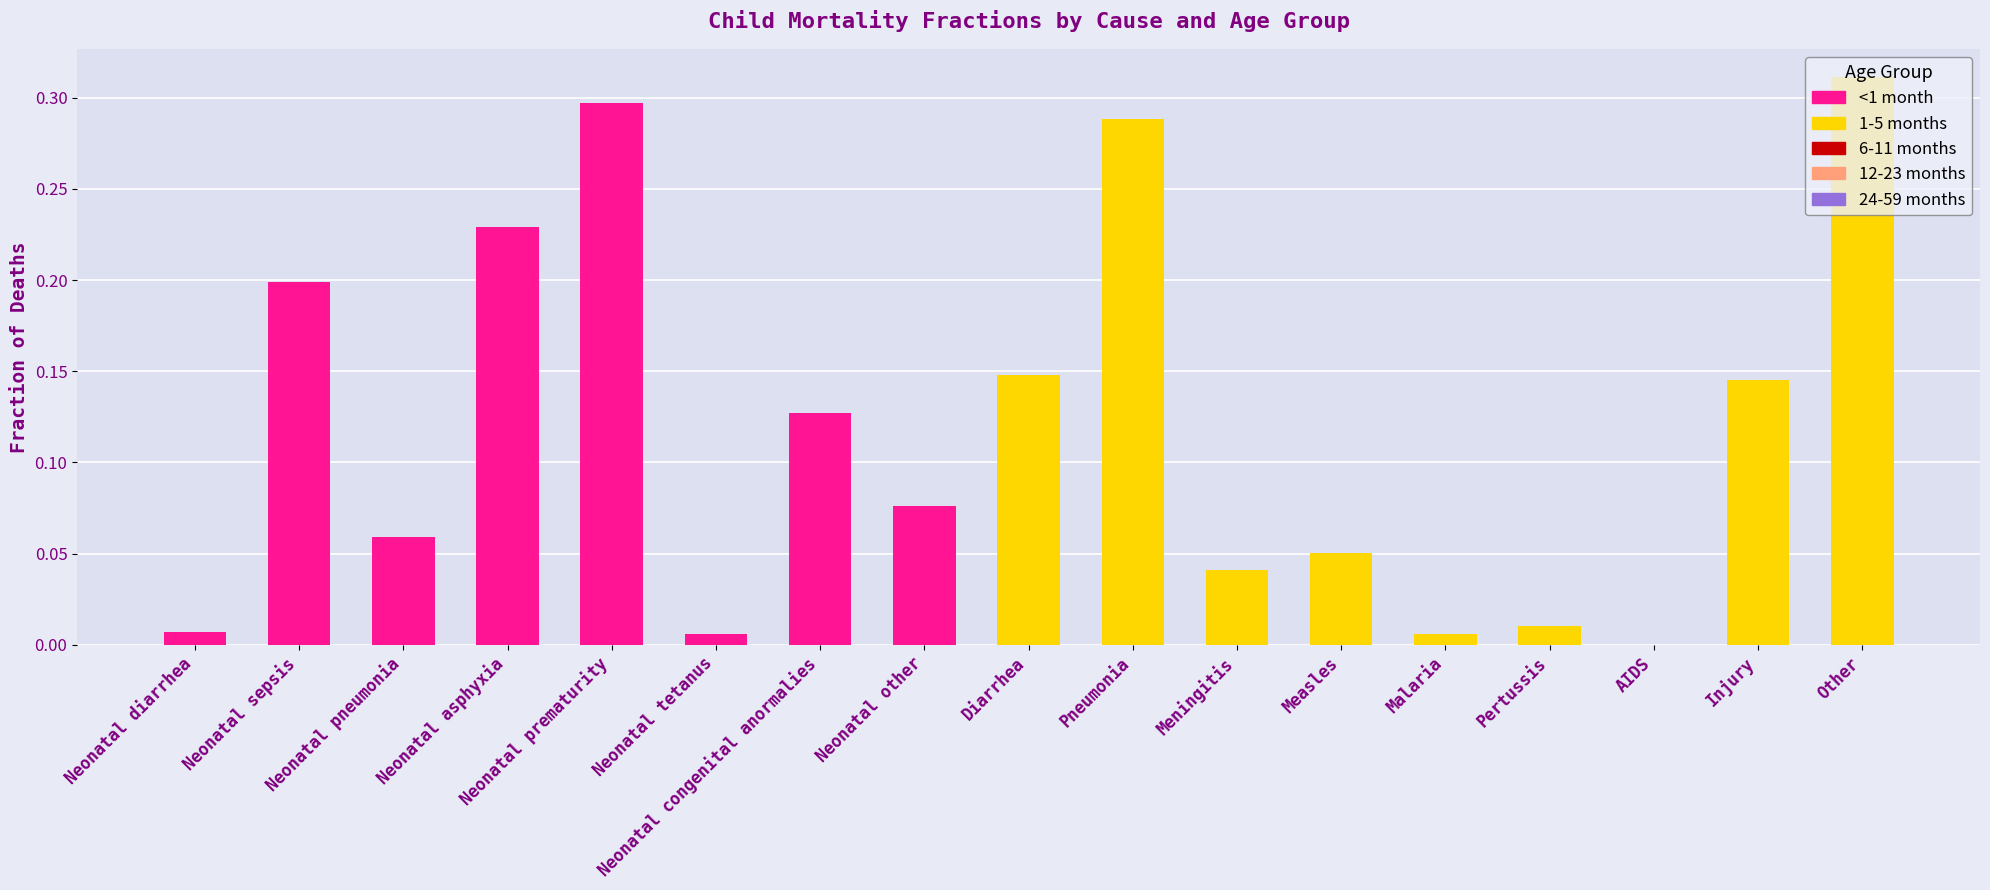

How many categories are shown in the chart?

17